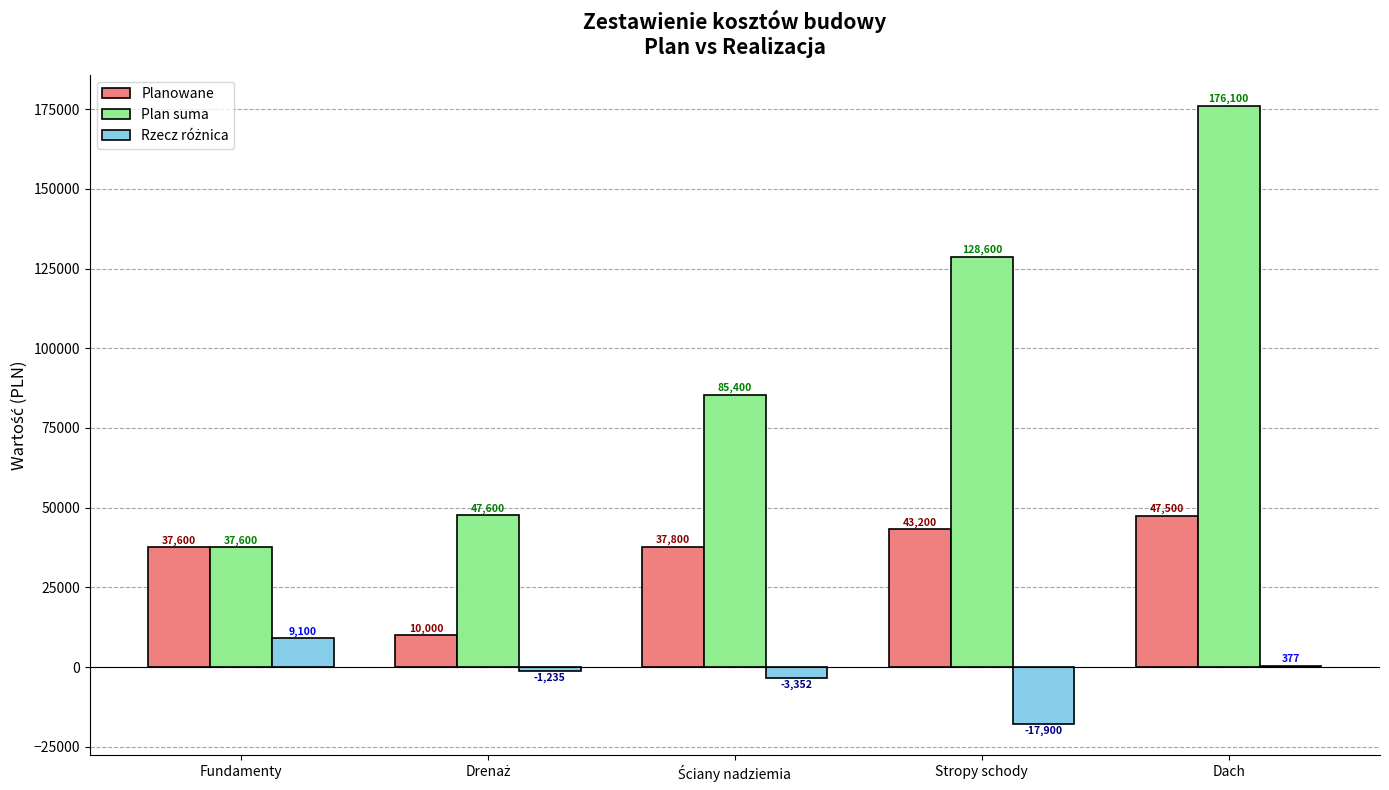

Is it true that Planowane equals 10522 at Dach?

False